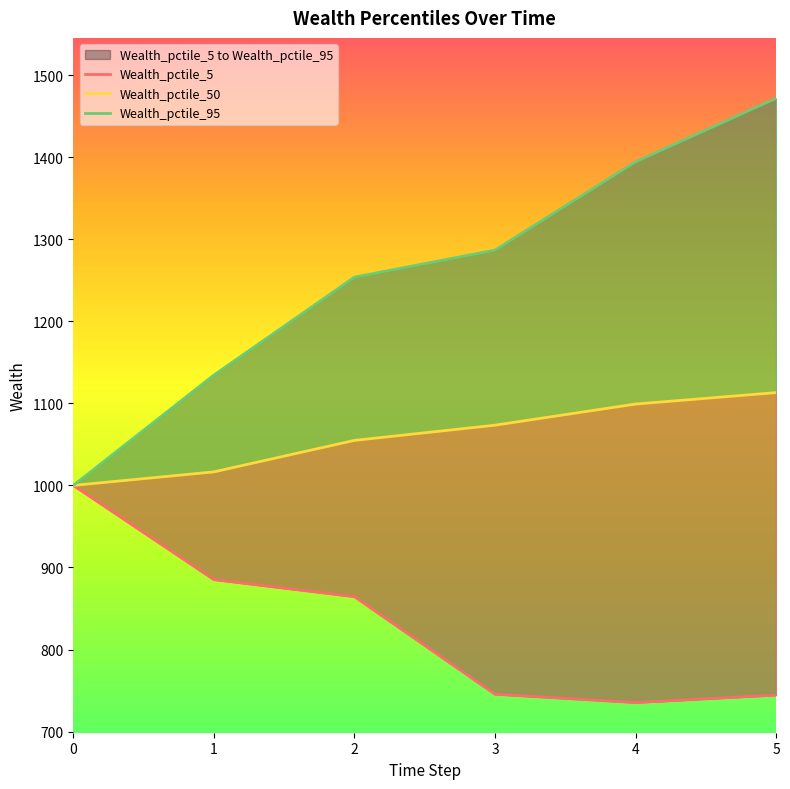

What is the minimum value for Wealth_pctile_95?

1000.0